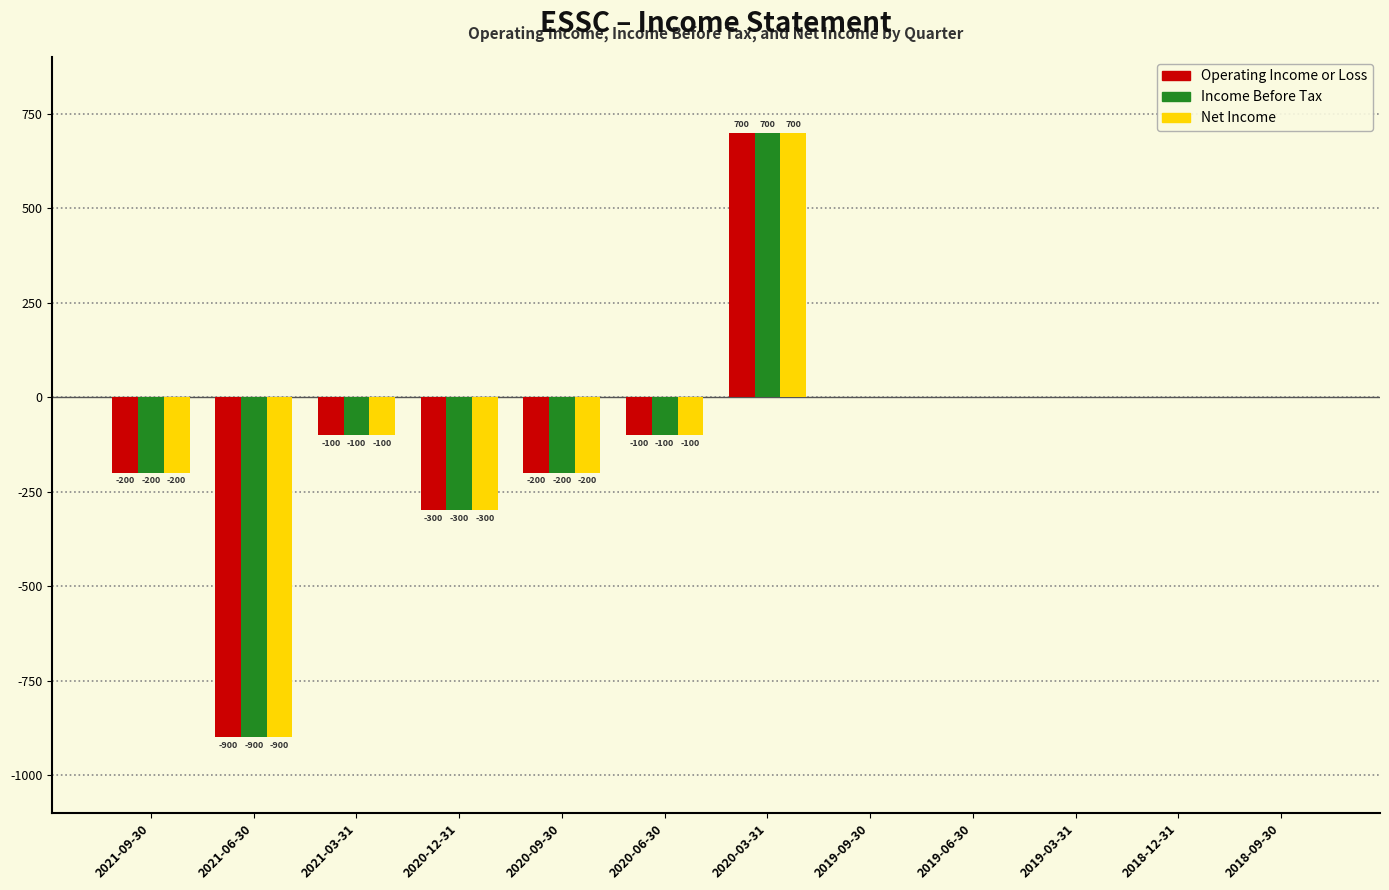

The value of Operating Income or Loss at 2020-06-30 is -165. True or false?

False